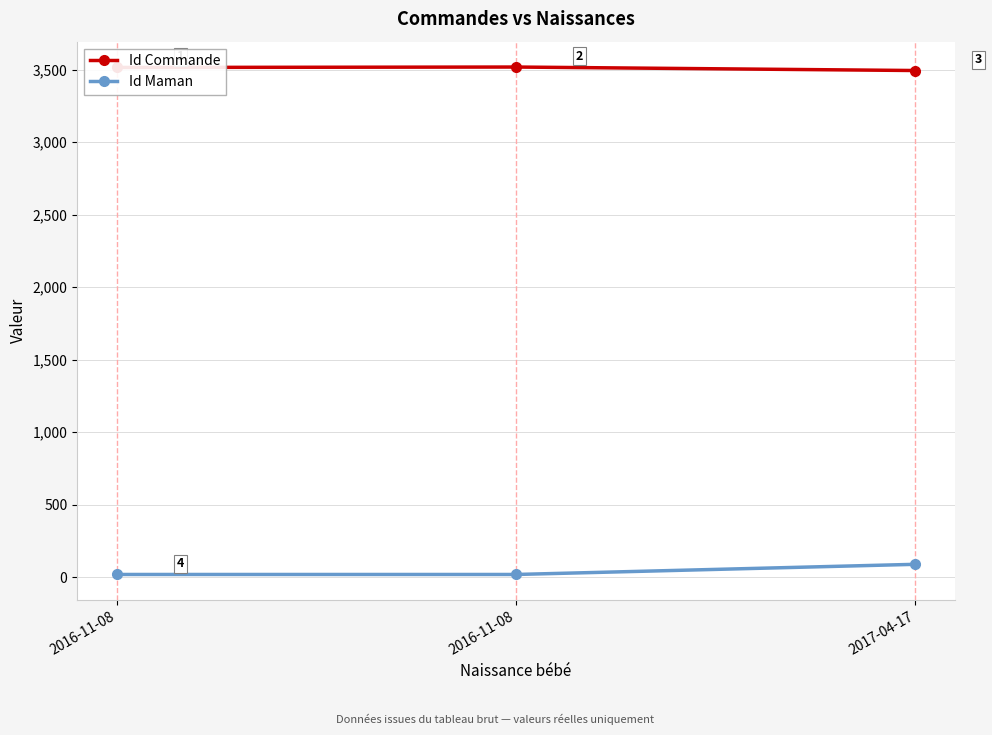

Is it true that Id Commande equals 3517 at 2016-11-08?

True